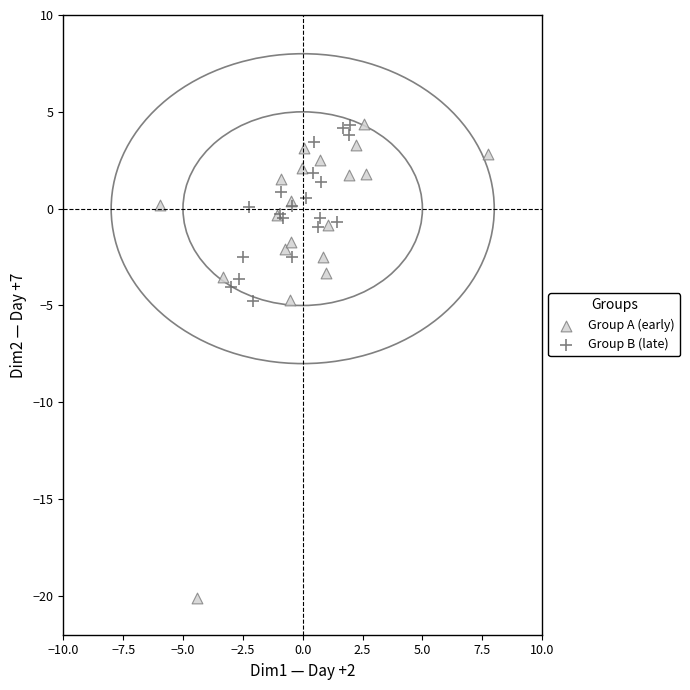

Which series reaches the minimum Y coordinate?

Group A (early)